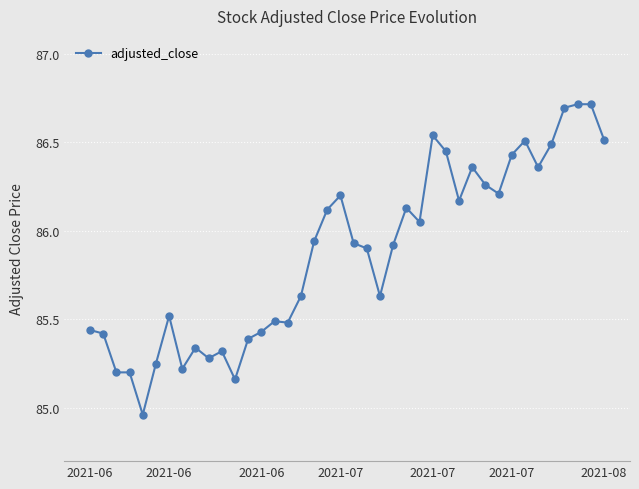

What is the difference between the maximum and minimum values?

1.8